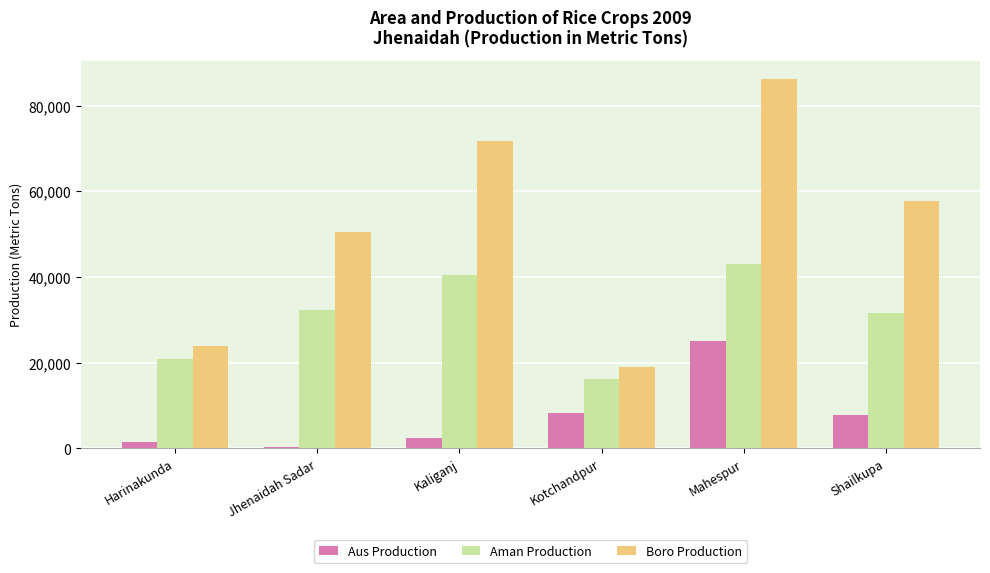

What position from the left is Jhenaidah Sadar?

2